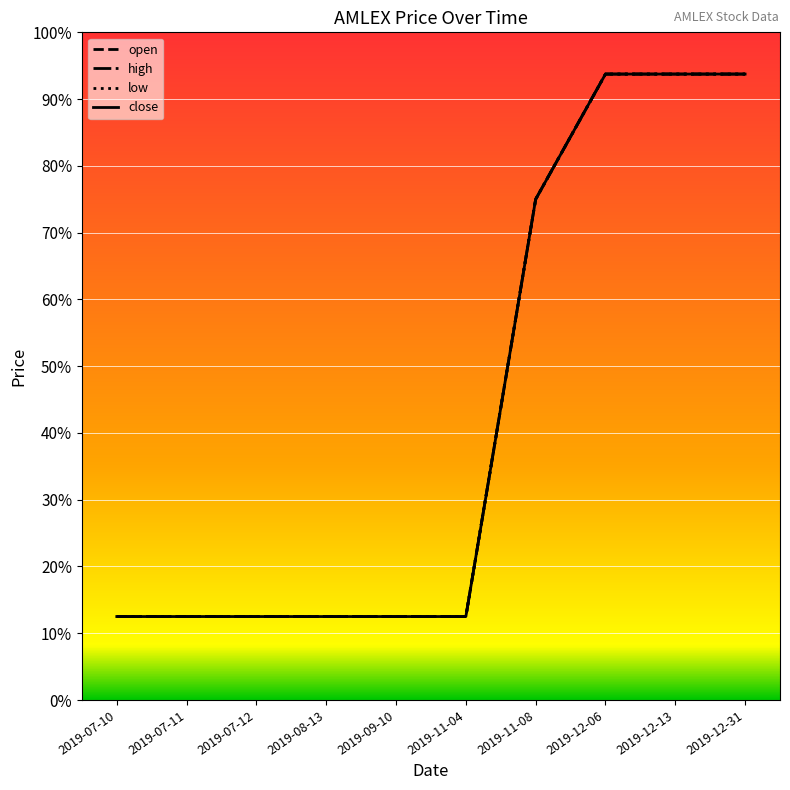

Does the chart have visible grid lines?

Yes